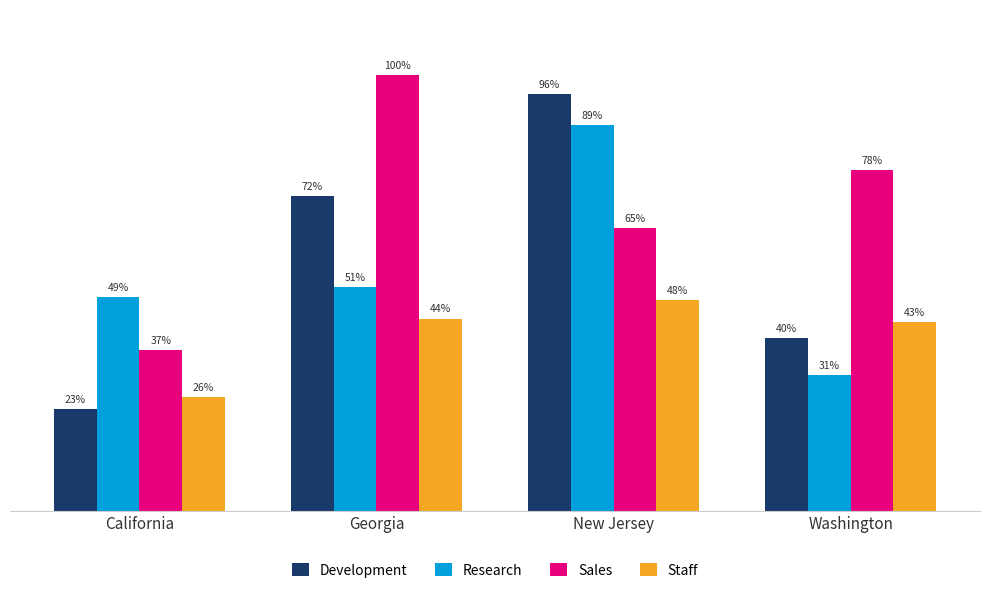

Does the chart contain any negative values?

No